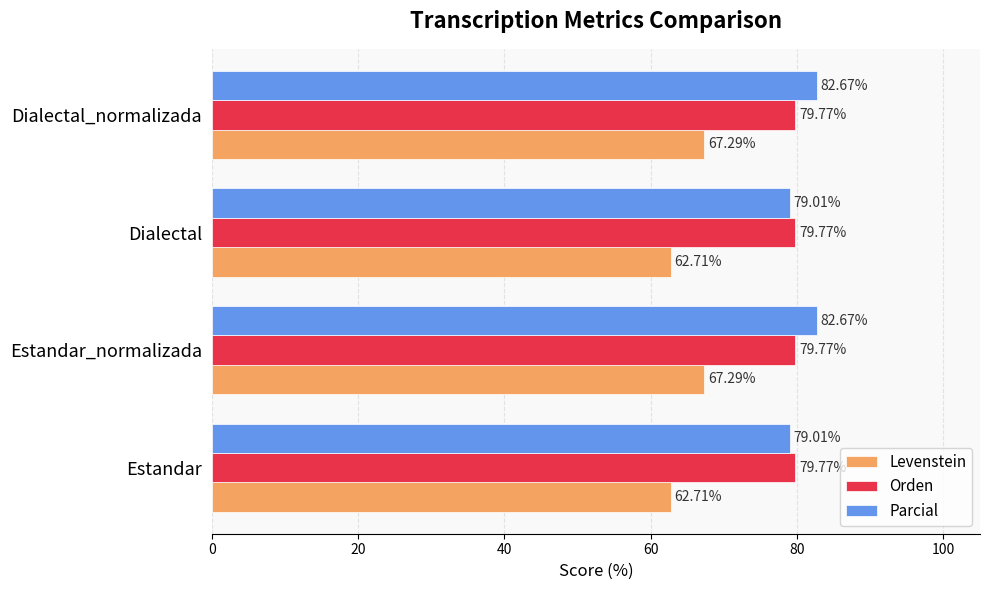

List the series in order of their peak value, highest first.

Parcial, Orden, Levenstein